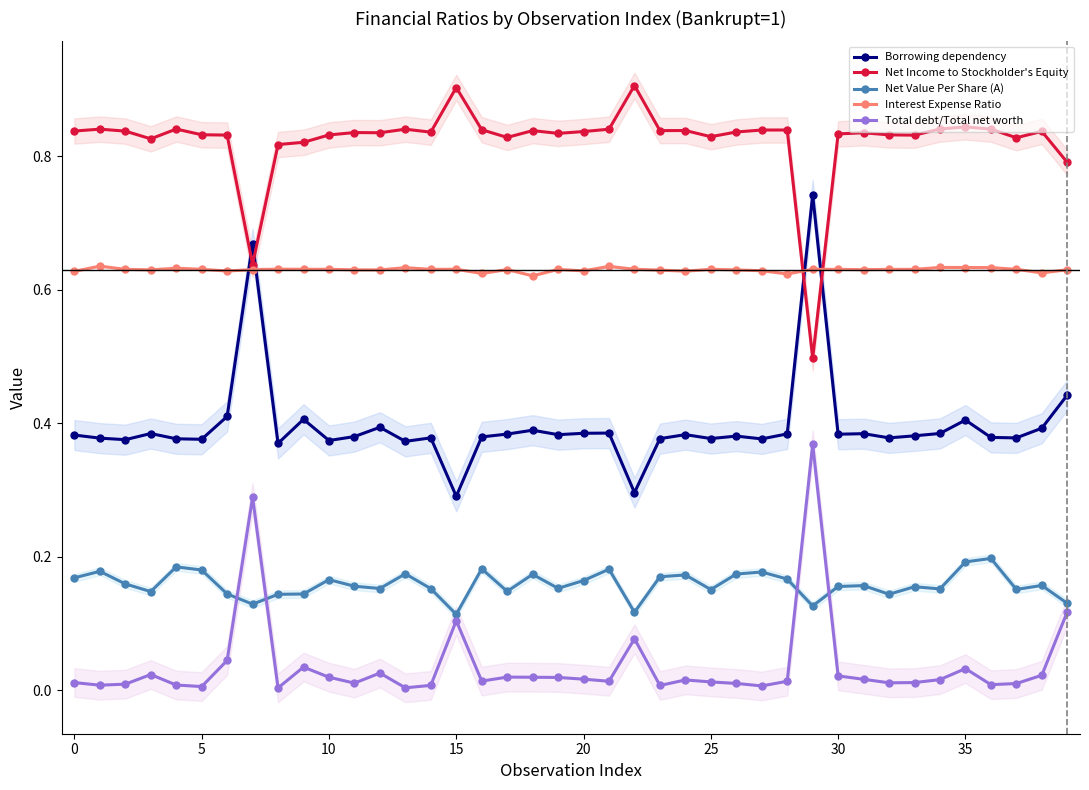

How many interior local peaks does the Interest Expense Ratio series have?

12